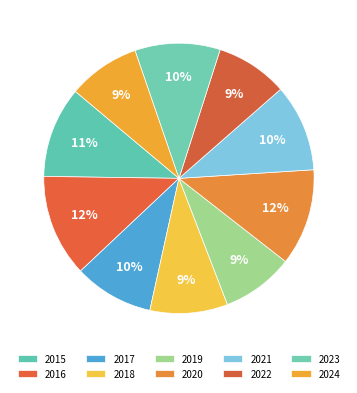

Does any single category account for the majority?

No